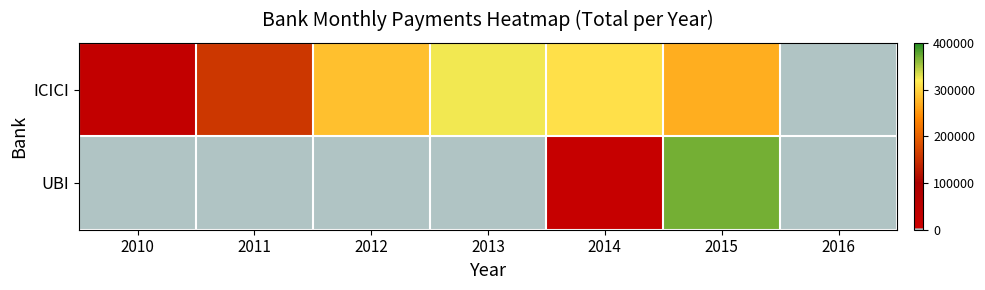

Between 2012 and 2016, which series saw the biggest shift?

ICICI